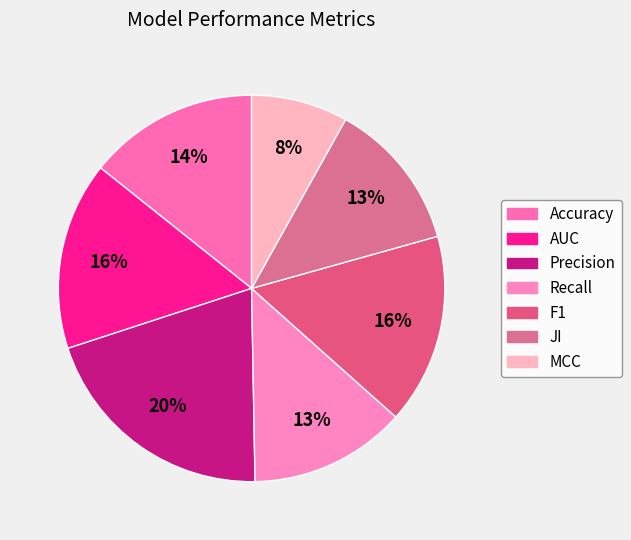

To the nearest percent, what is the difference between the largest and smallest slice percentages?

12%